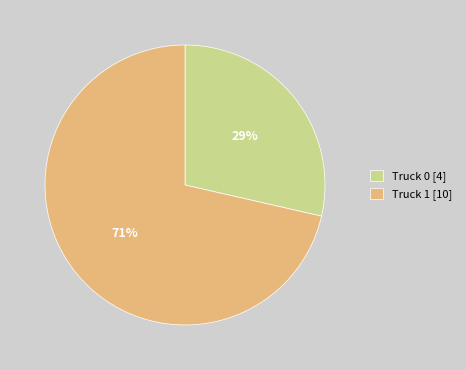

The Truck 1 slice represents 71% of the pie. True or false?

True